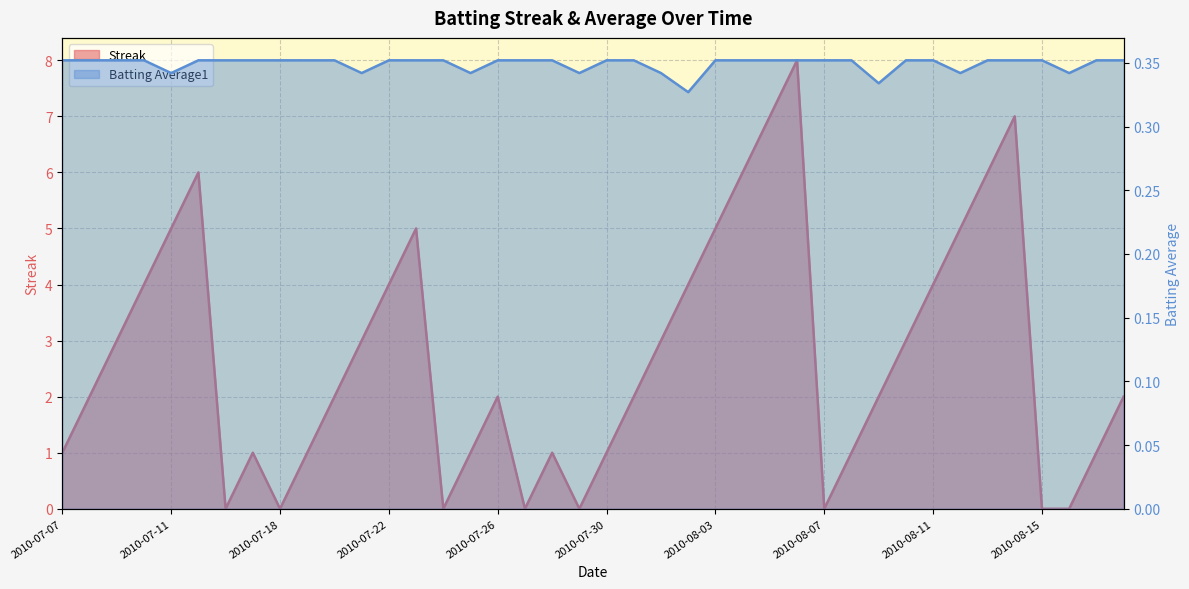

Which category has the highest value across all series?

2010-08-06